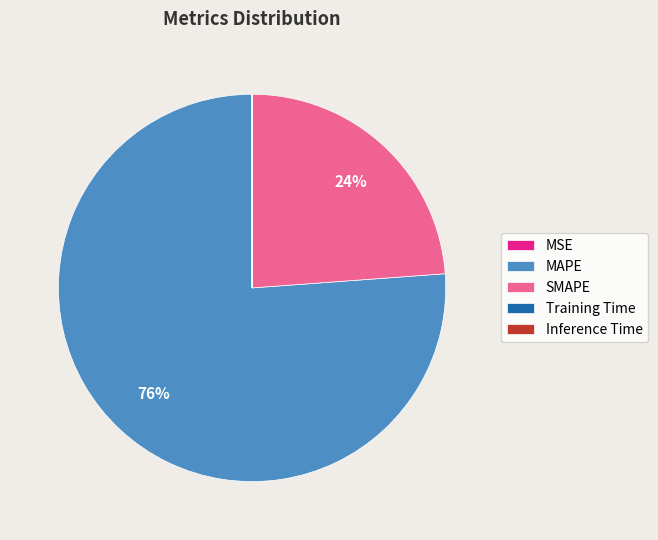

Which category has the biggest portion of the pie?

MAPE